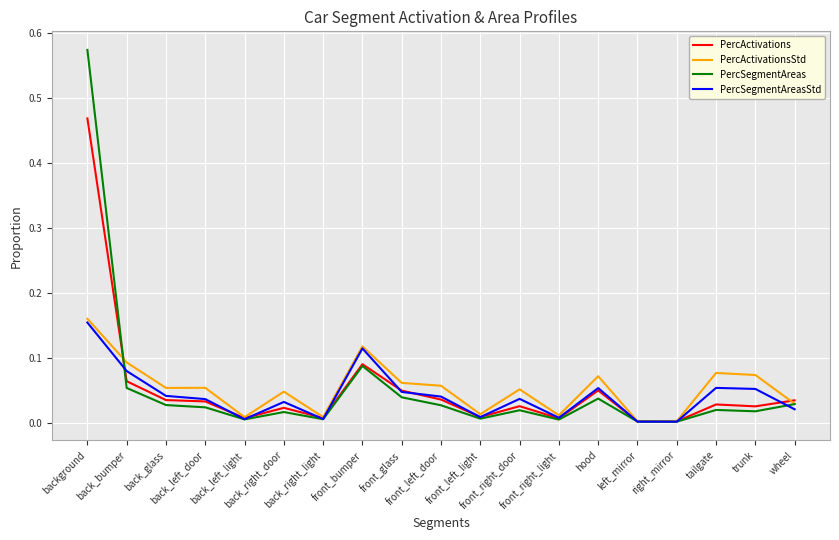

Which series has the widest spread of values?

PercSegmentAreas